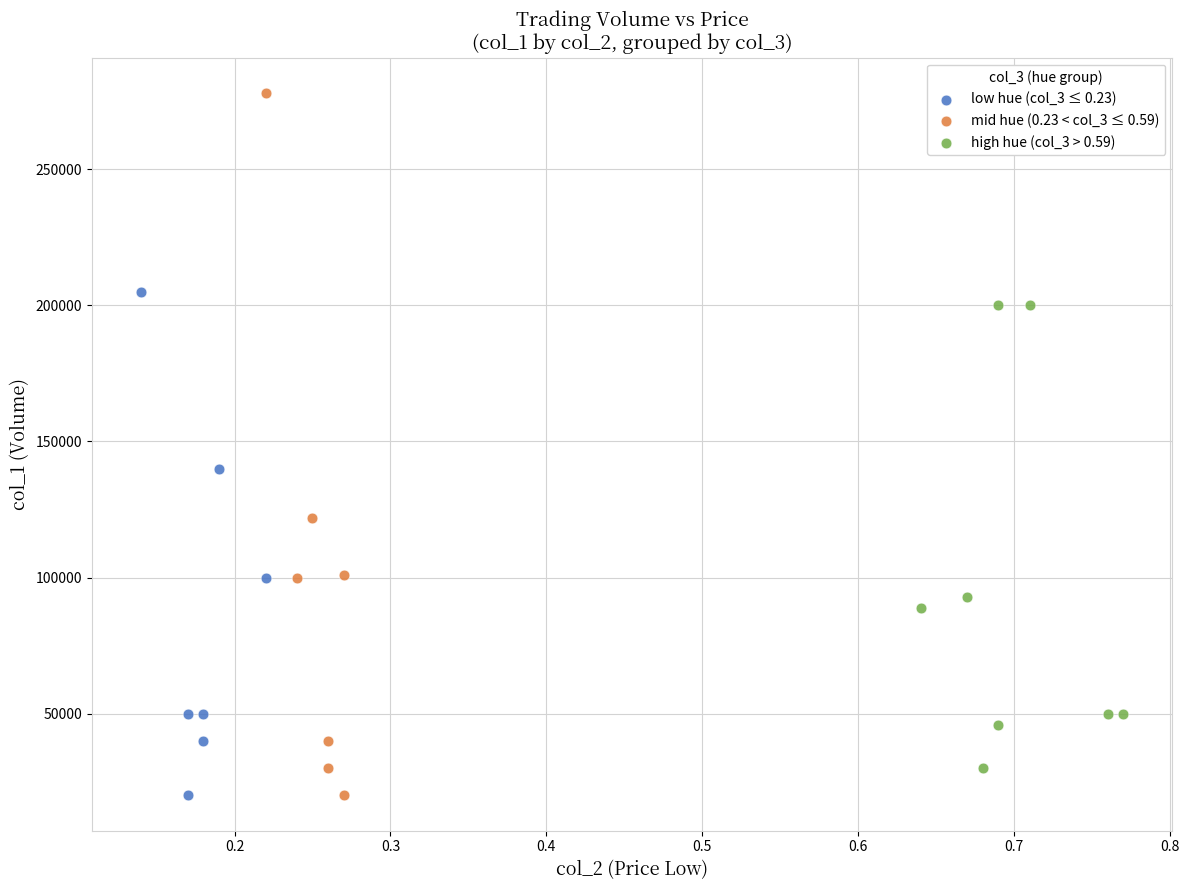

Which series has the widest spread of Y values?

mid hue (0.23 < col_3 ≤ 0.59)